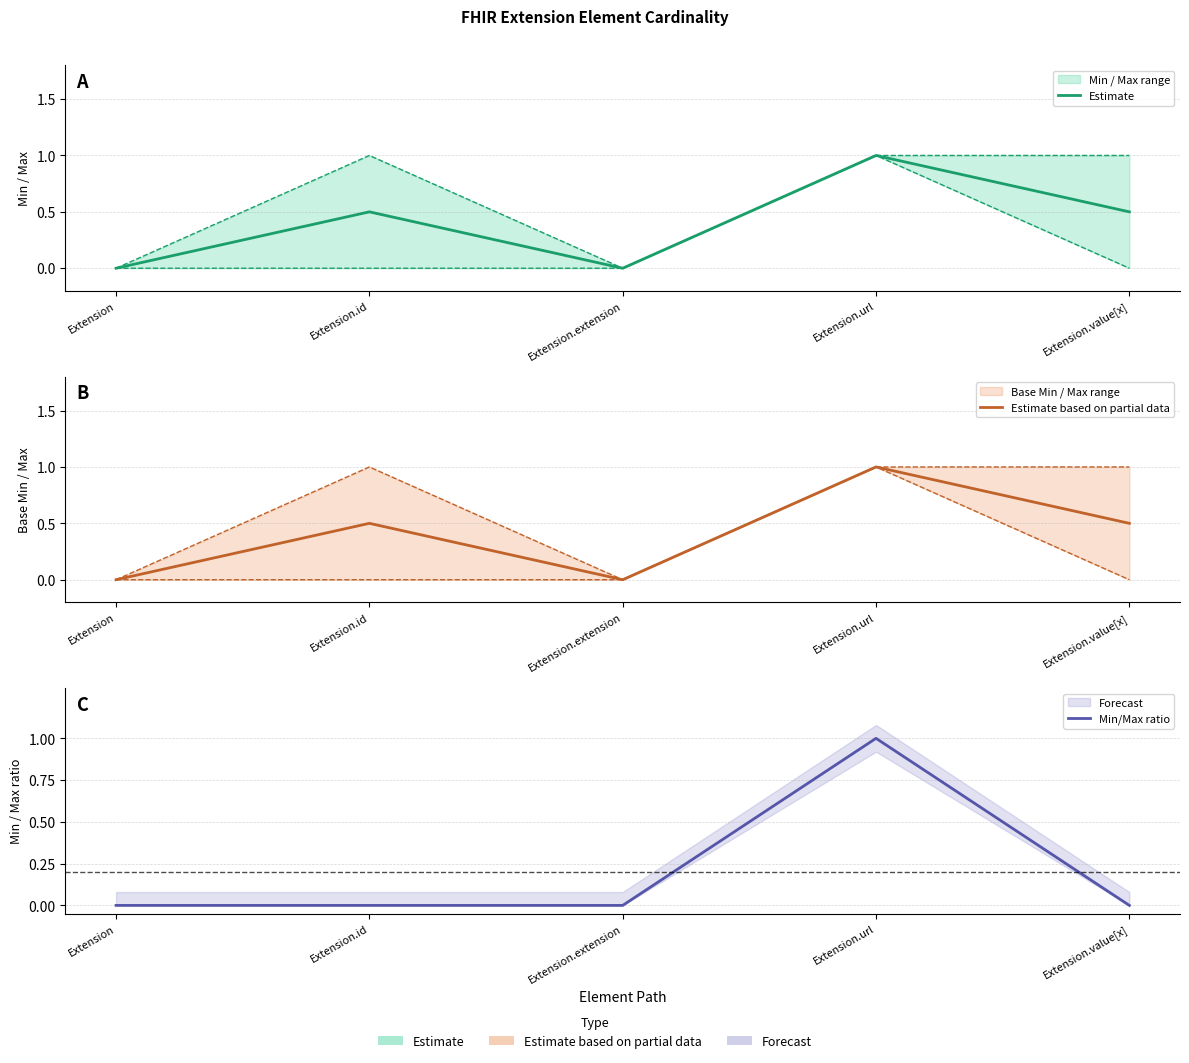

How many values in Min/Max ratio are above zero?

1